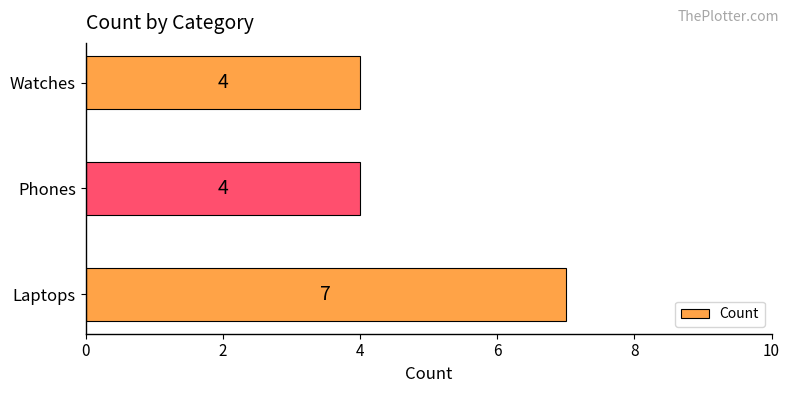

What is the maximum value shown in the chart?

7